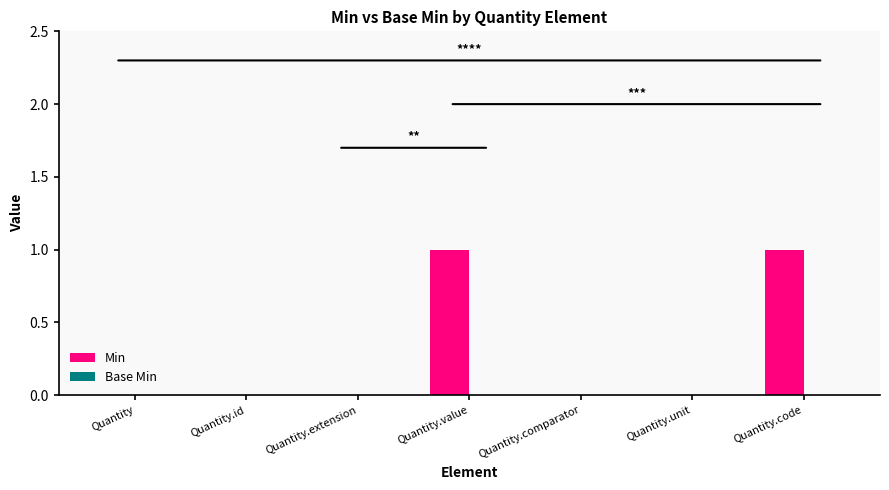

Is it true that the value at Quantity.value is 0?

False